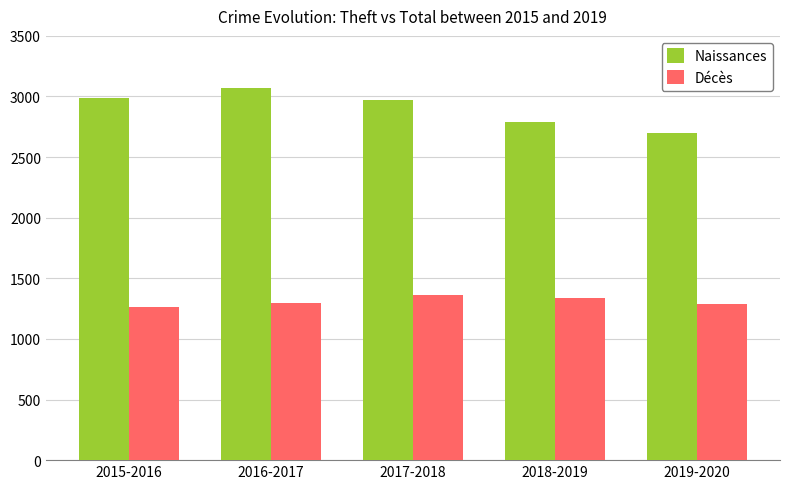

At how many categories does at least one series exceed 1755?

5